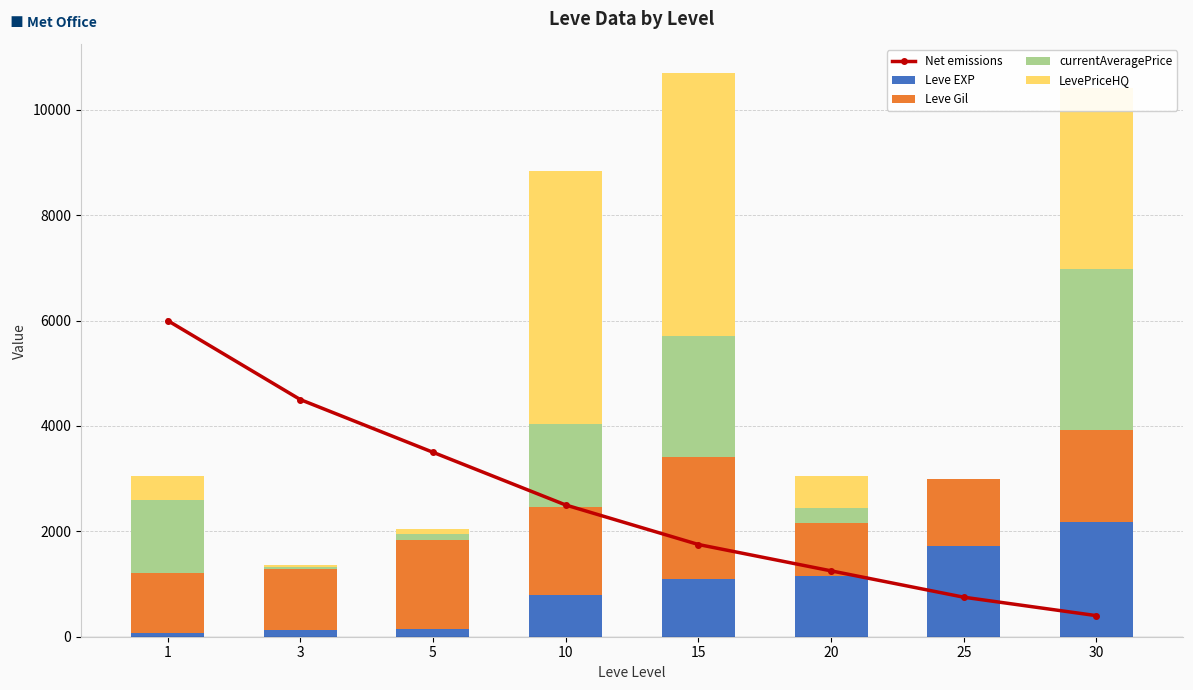

What is the minimum value for Net emissions?

400